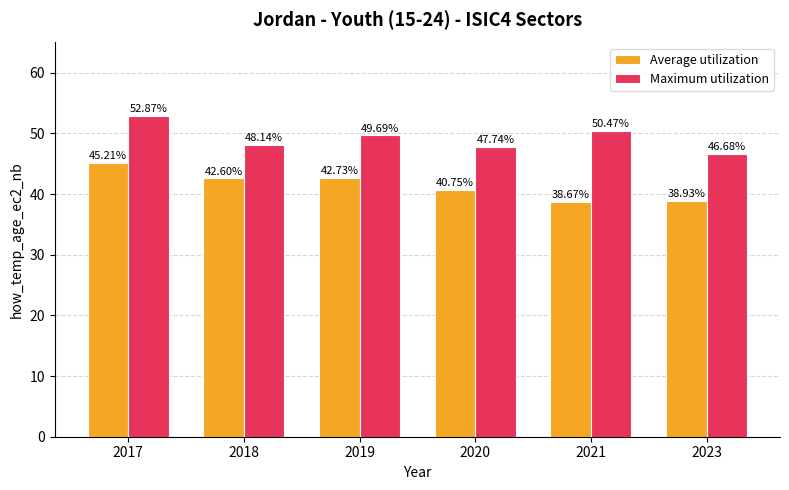

What is the greatest value displayed?

52.9